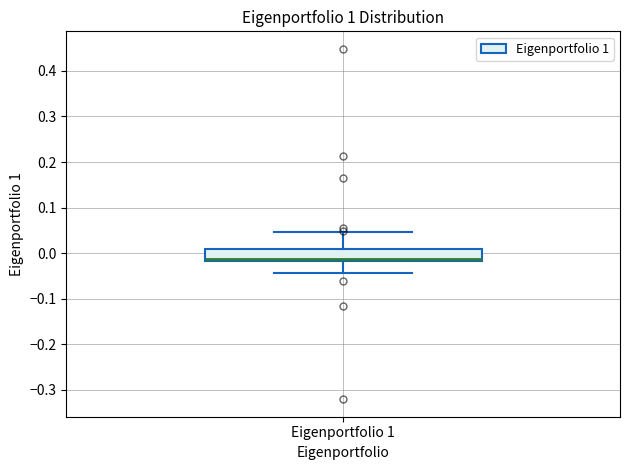

Where is the upper edge of the box for Eigenportfolio 1 on the y-axis? The values are not printed on the chart, so give them approximately, as read against the axis.

0.01